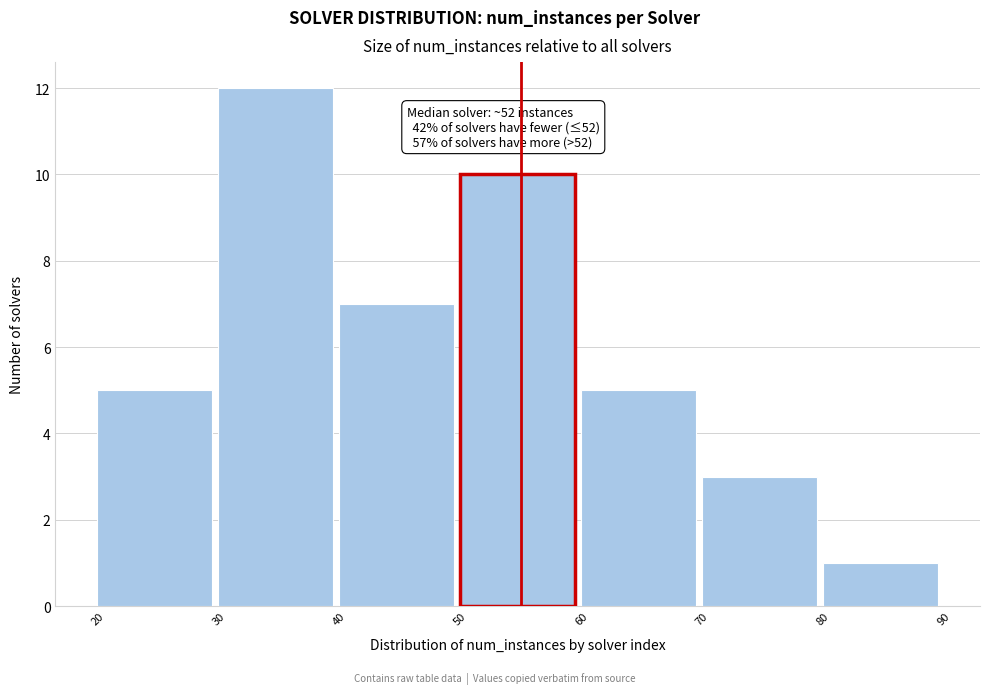

Which range on the x-axis has the tallest bar?

30 to 40